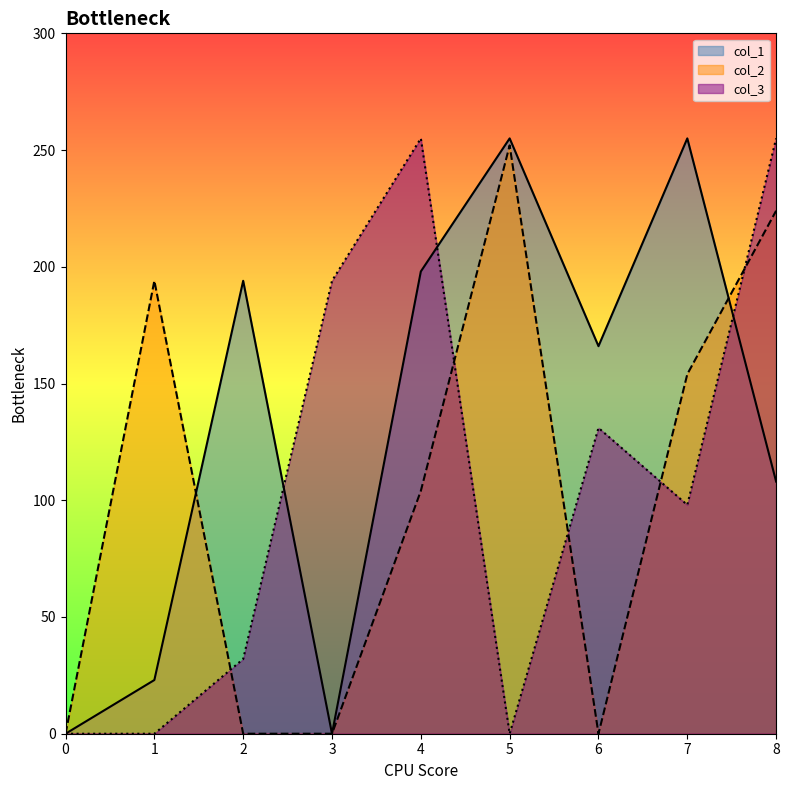

What is the difference between the maximum and minimum values in the col_2 series?

252